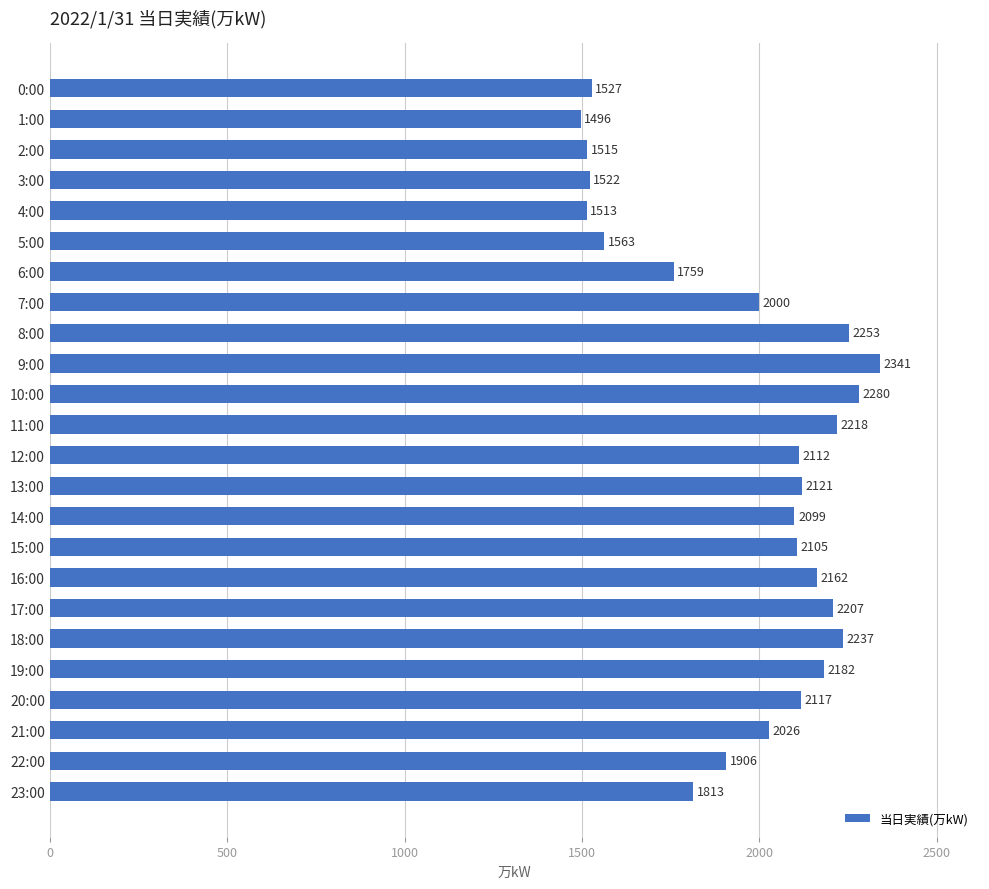

Reading bottom to top, transcribe all the data shown in this chart.

1813	1906	2026	2117	2182	2237	2207	2162	2105	2099	2121	2112	2218	2280	2341	2253	2000	1759	1563	1513	1522	1515	1496	1527